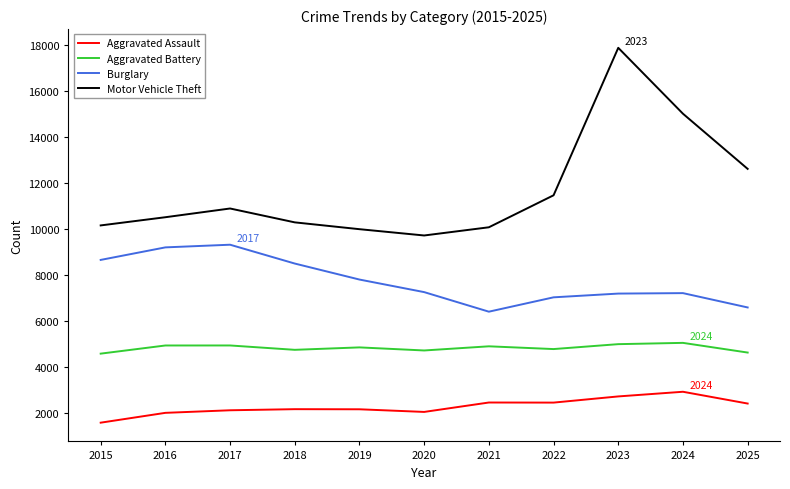

What is the sum of all Motor Vehicle Theft values?

128730